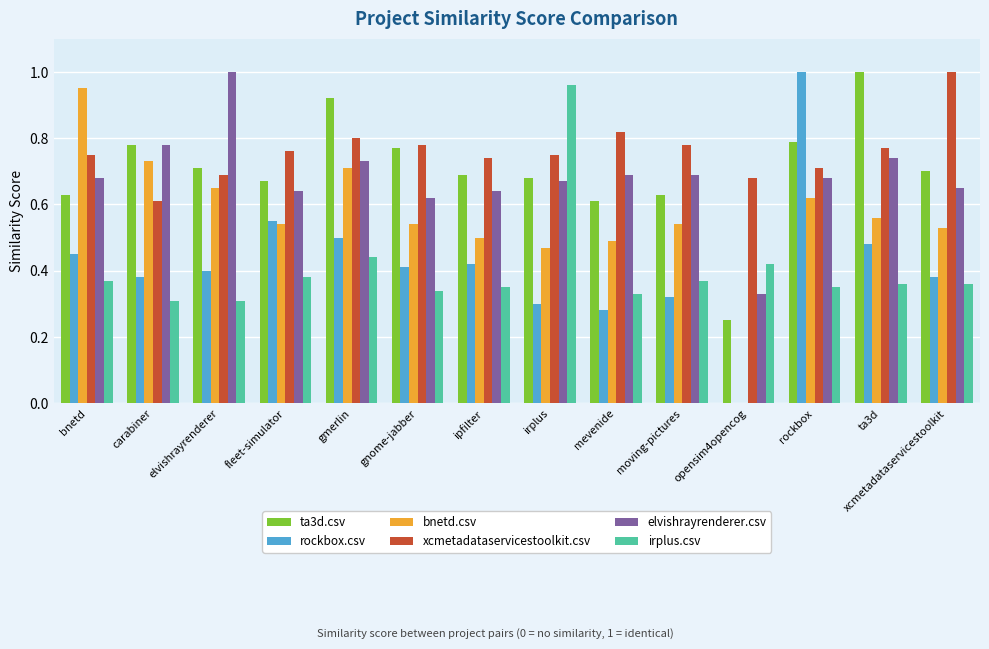

What is the sum of all irplus.csv values?

5.7